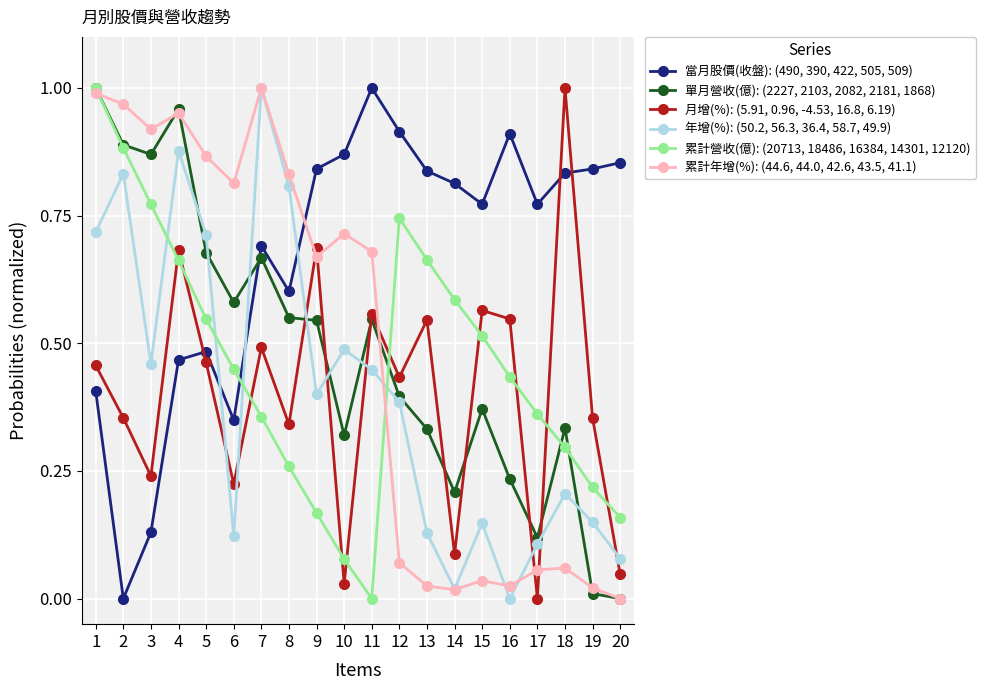

True or false: 單月營收(億): (2227, 2103, 2082, 2181, 1868) and 當月股價(收盤): (490, 390, 422, 505, 509) intersect in this chart.

True